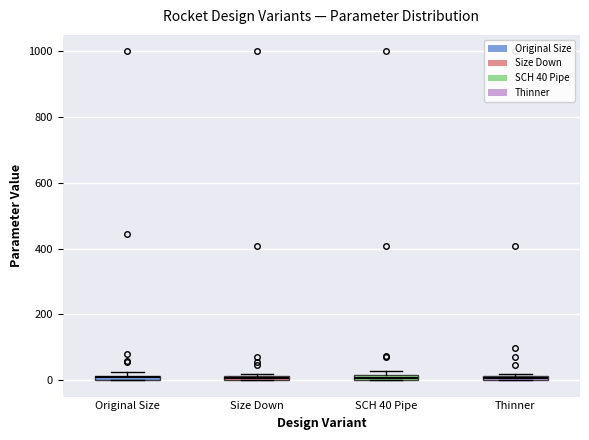

Where is the upper edge of the box for SCH 40 Pipe on the y-axis? The values are not printed on the chart, so give them approximately, as read against the axis.

20